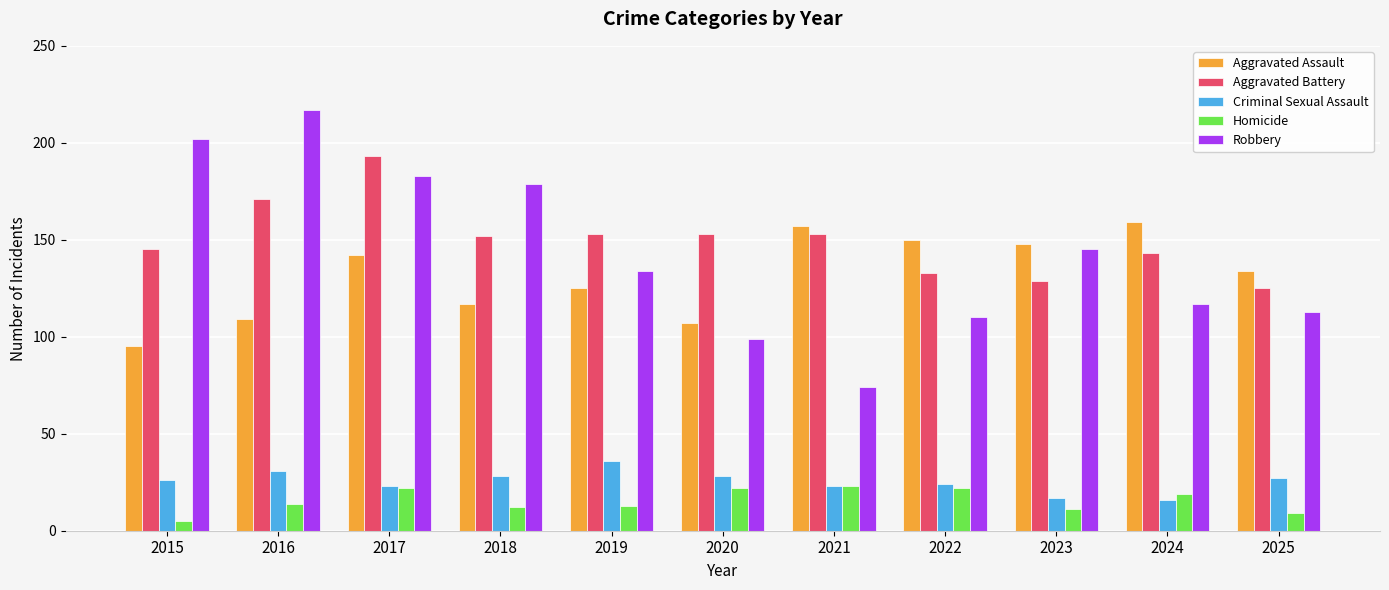

Are the bars grouped side by side (vs. stacked)?

Yes